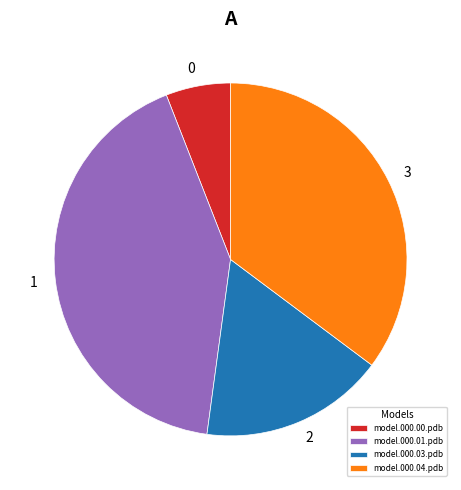

What is the smallest slice in the pie chart?

model.000.00.pdb